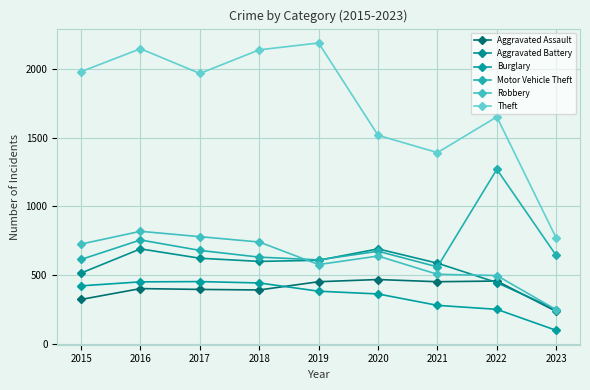

In Robbery, how many points are lower than both neighbors (excluding endpoints)?

1